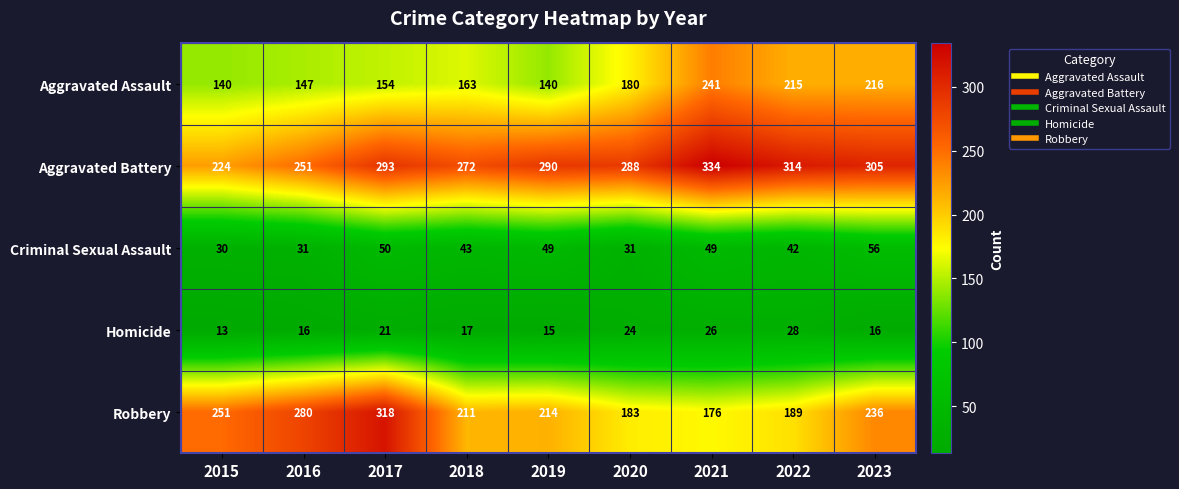

Between 2019 and 2022, which series saw the biggest shift?

Aggravated Assault